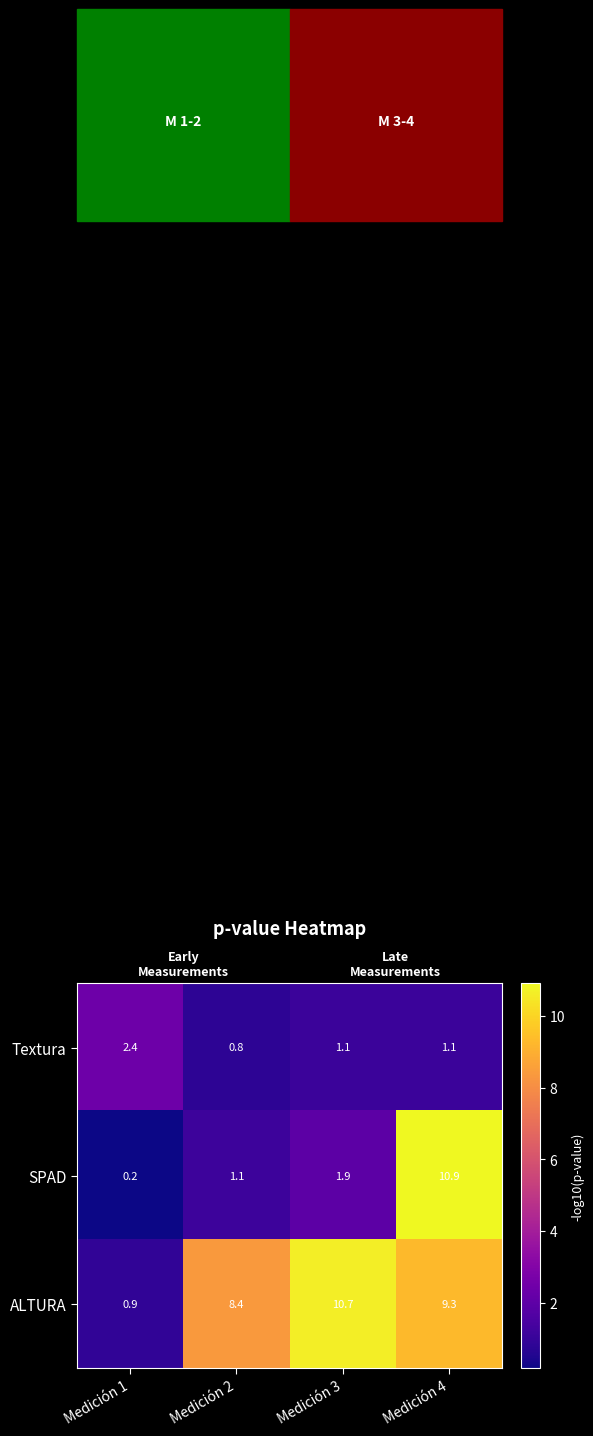

At how many categories does at least one series exceed 7?

3